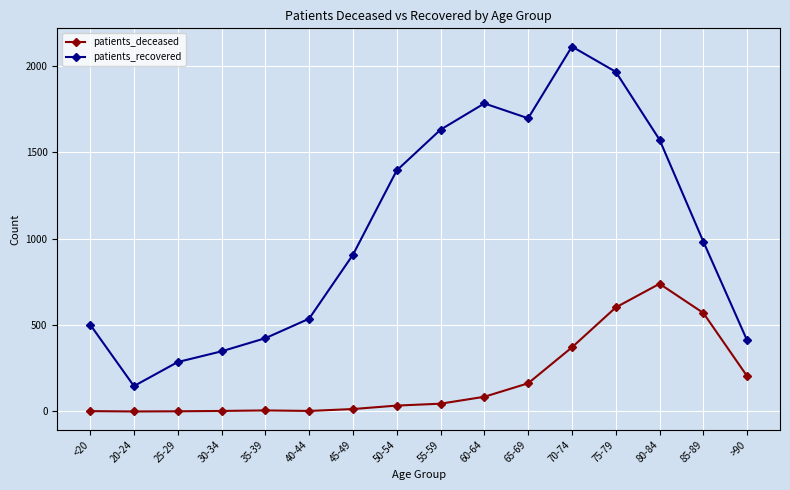

At 40-44, list the series in order from smallest to largest.

patients_deceased, patients_recovered